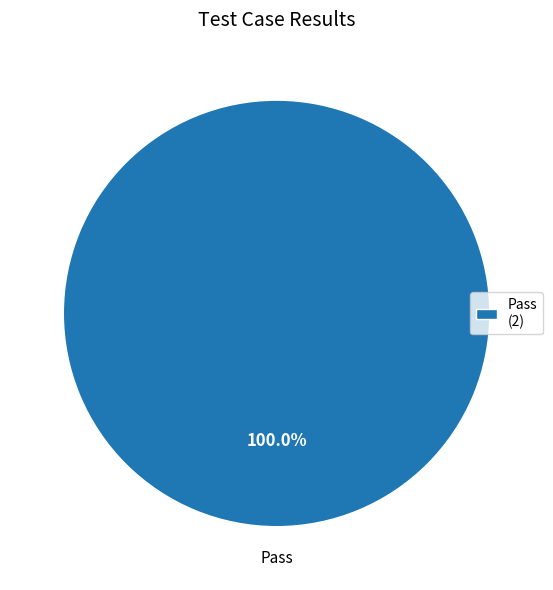

Rank the categories by value from lowest to highest.

Pass (2)